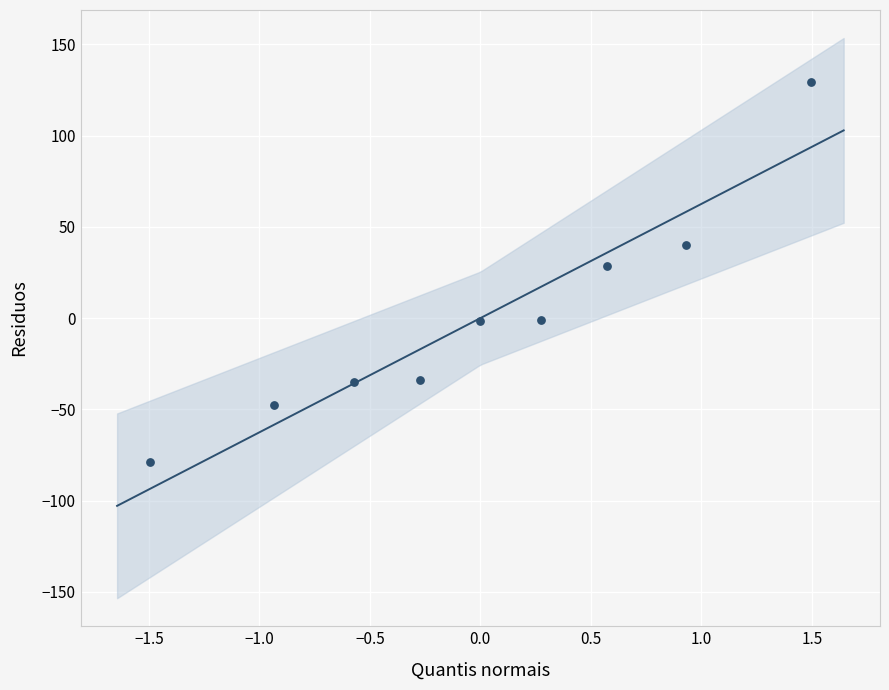

What Y value in the scatter plot is closest to 25?

28.6